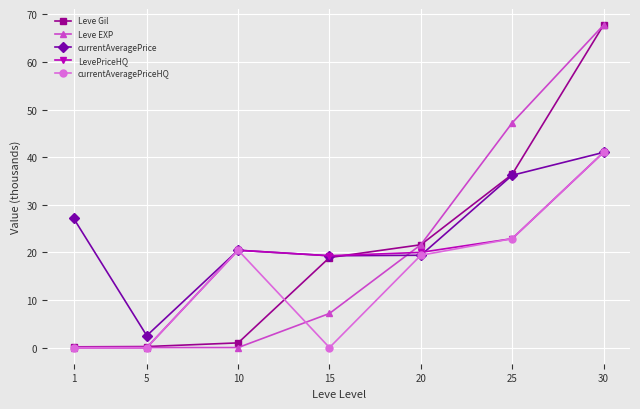

At which category is the sum across all series the highest?

30